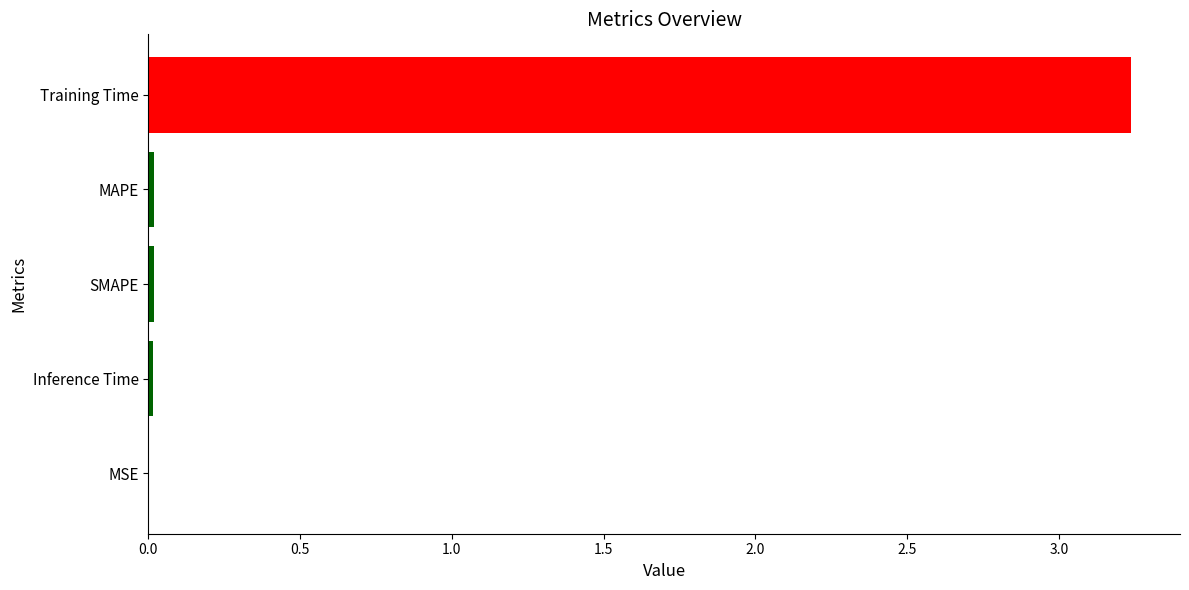

True or false: the data shows 0.0 at MAPE.

True